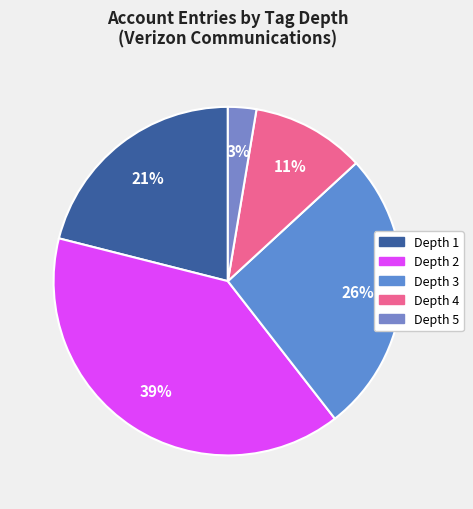

Rank the categories by value from highest to lowest.

Depth 2, Depth 3, Depth 1, Depth 4, Depth 5